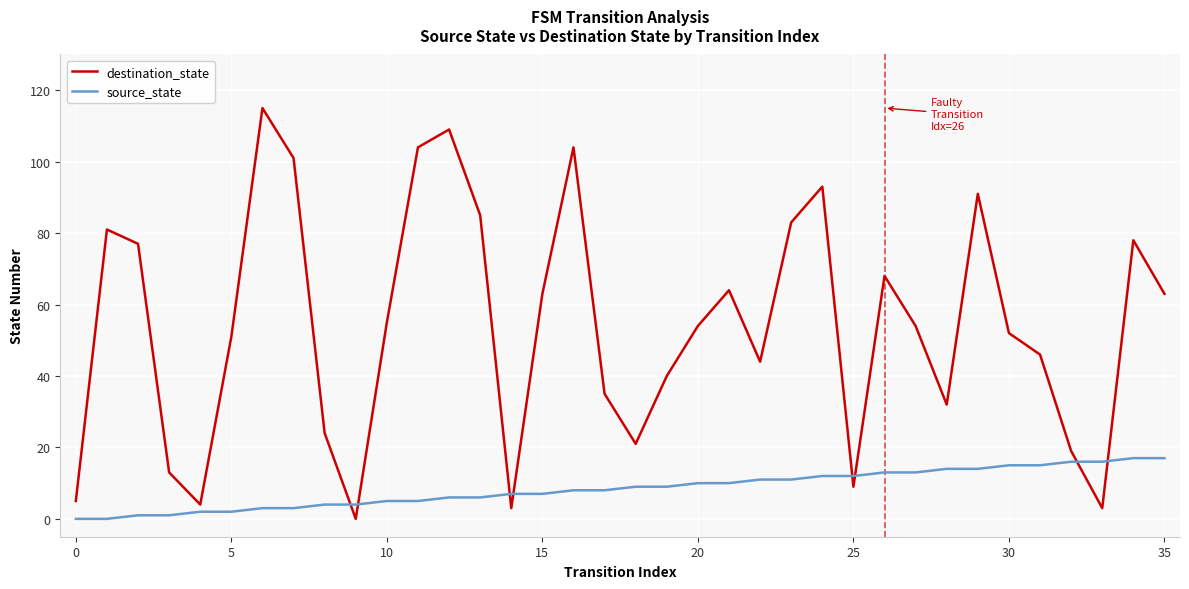

List the series in order of their peak value, highest first.

destination_state, source_state